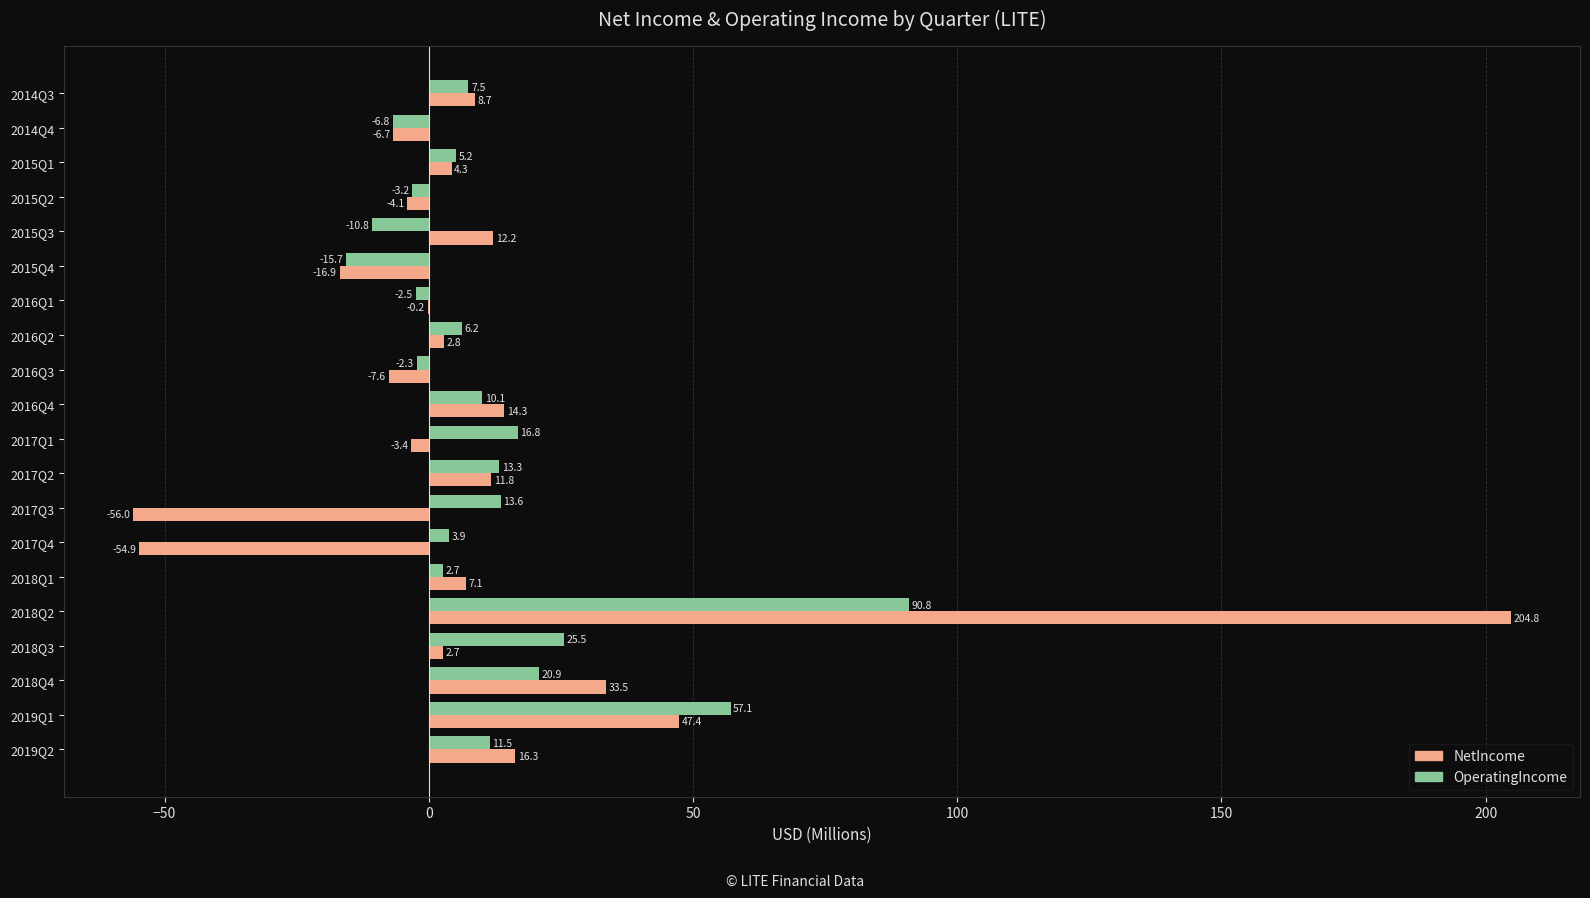

How many data points in OperatingIncome are above 7?

10